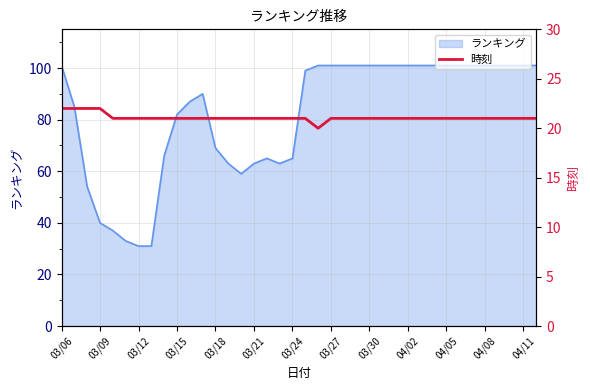

What is the value of the 36th point from the left?

21